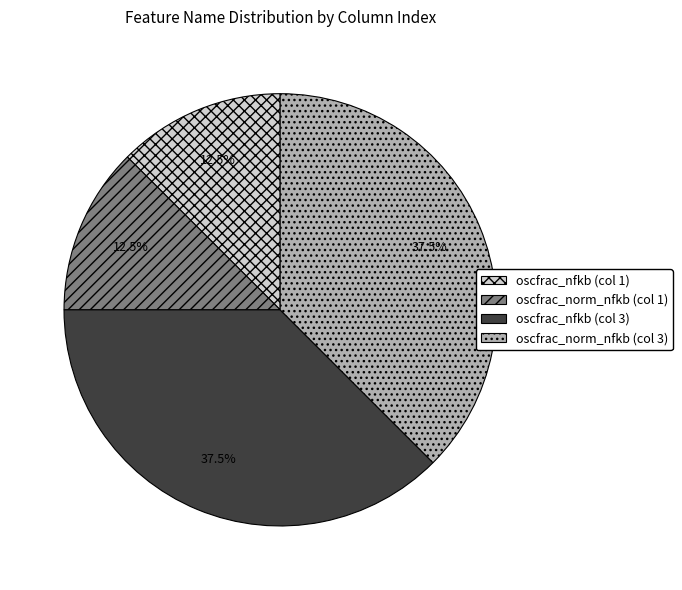

Does oscfrac_norm_nfkb (col 3) account for over 50% of the chart?

No